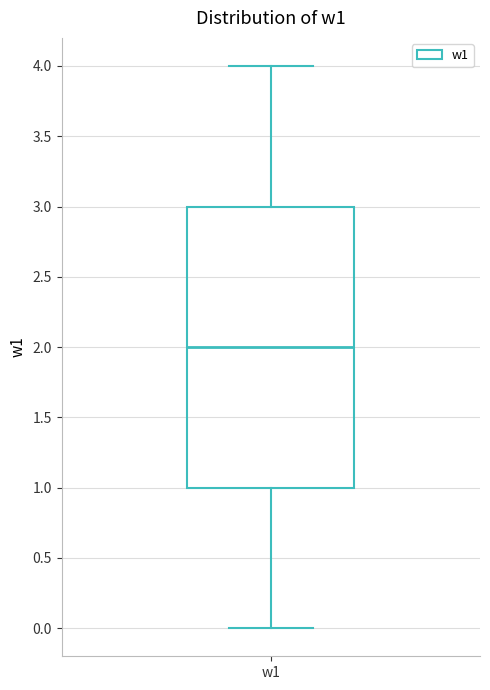

Where is the lower edge of the box for w1 on the y-axis? The values are not printed on the chart, so give them approximately, as read against the axis.

1